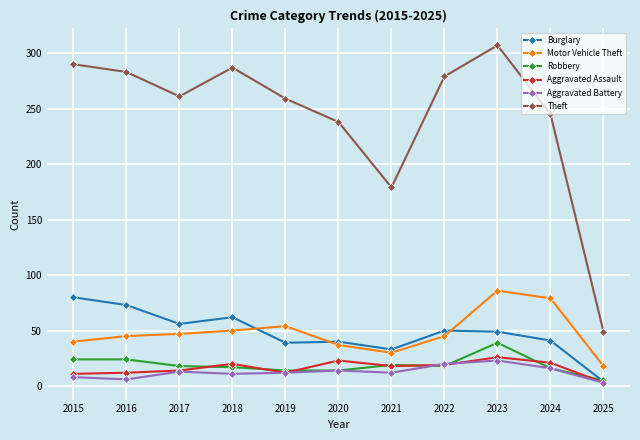

What is the difference between the maximum and minimum values in the Aggravated Battery series?

20